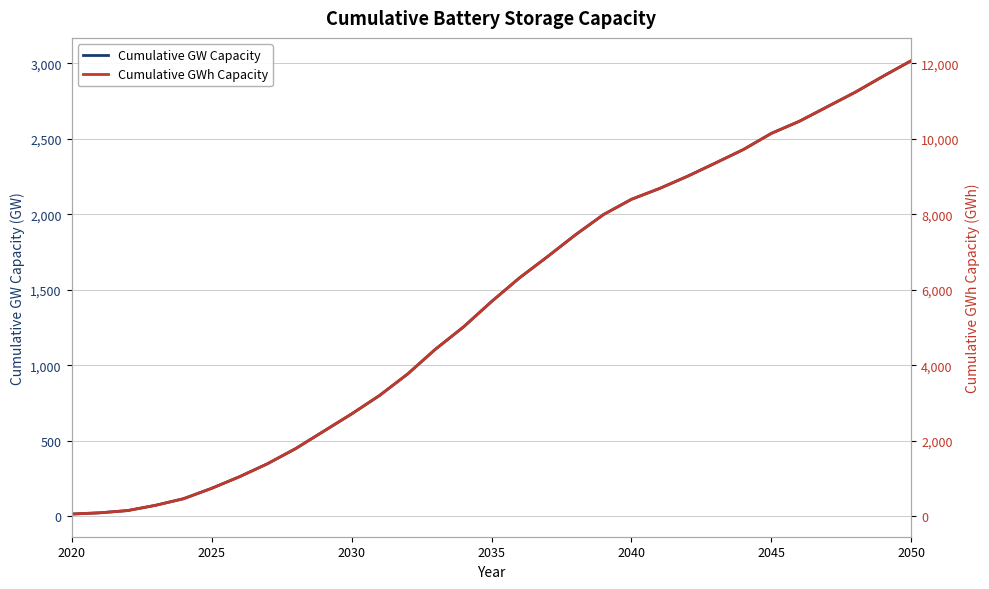

At how many categories does at least one series exceed 6589?

14